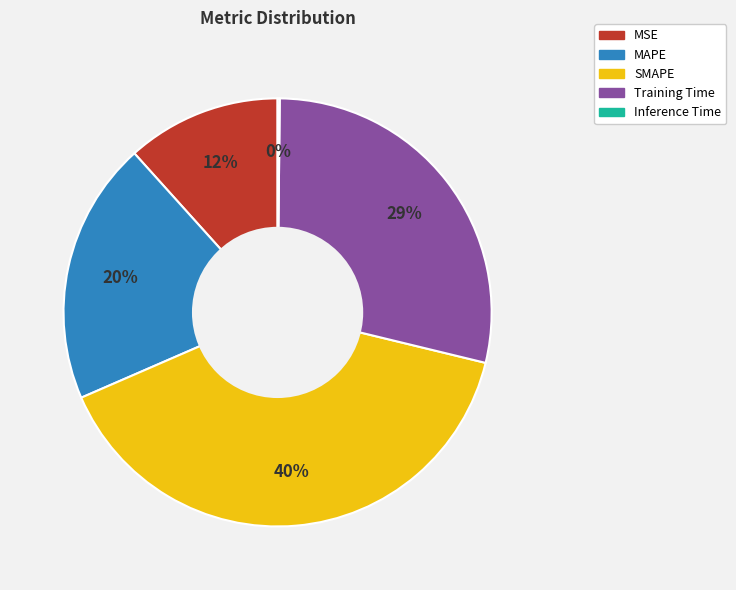

To the nearest percent, what percentage of the pie is SMAPE?

40%